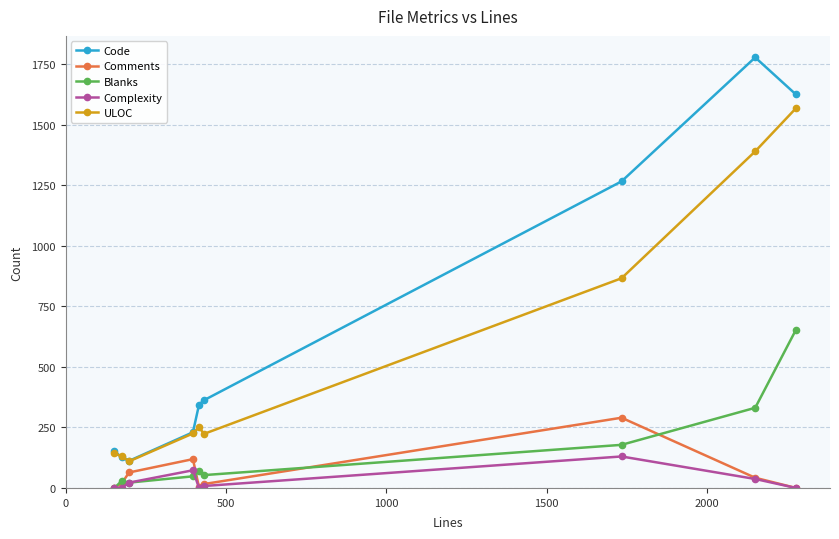

What is the difference between the maximum and second lowest values in the Blanks series?

631